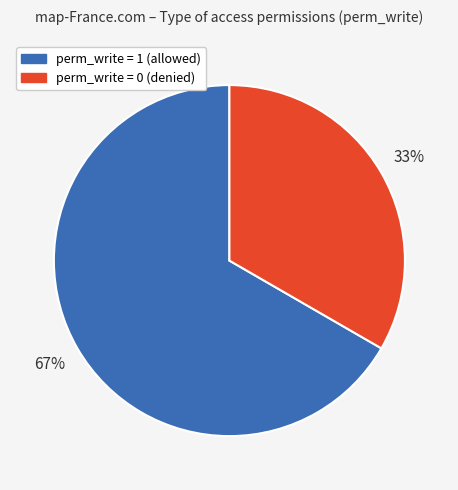

To the nearest percent, what is the average slice percentage?

50%